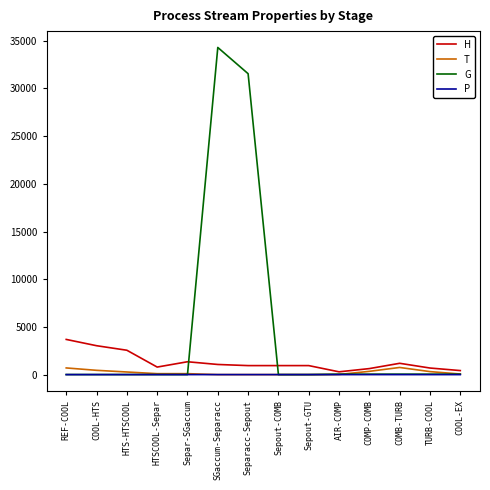

What is the average value of the T series?

222.7